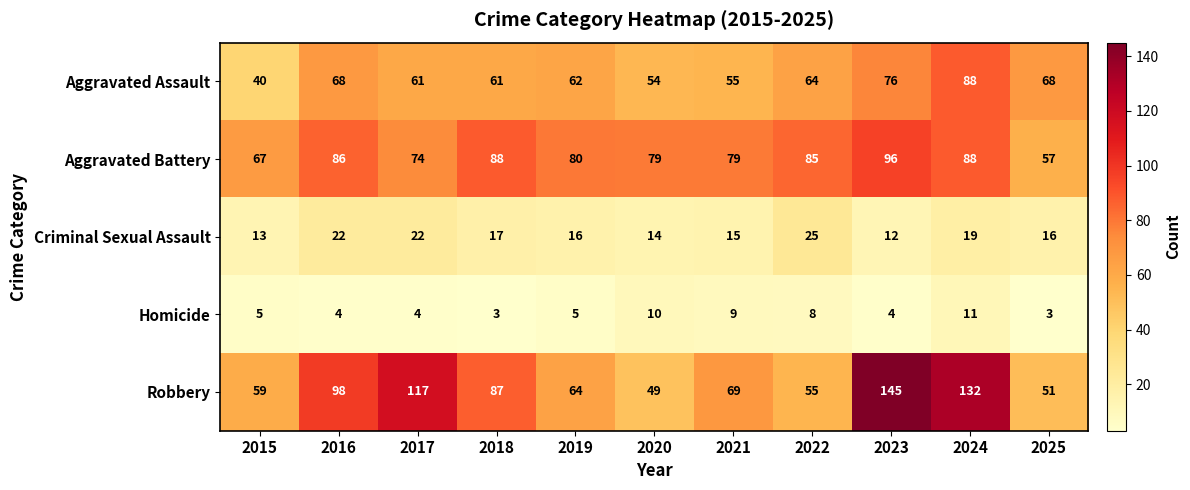

Rank the series at 2022 from highest to lowest value.

Aggravated Battery, Aggravated Assault, Robbery, Criminal Sexual Assault, Homicide